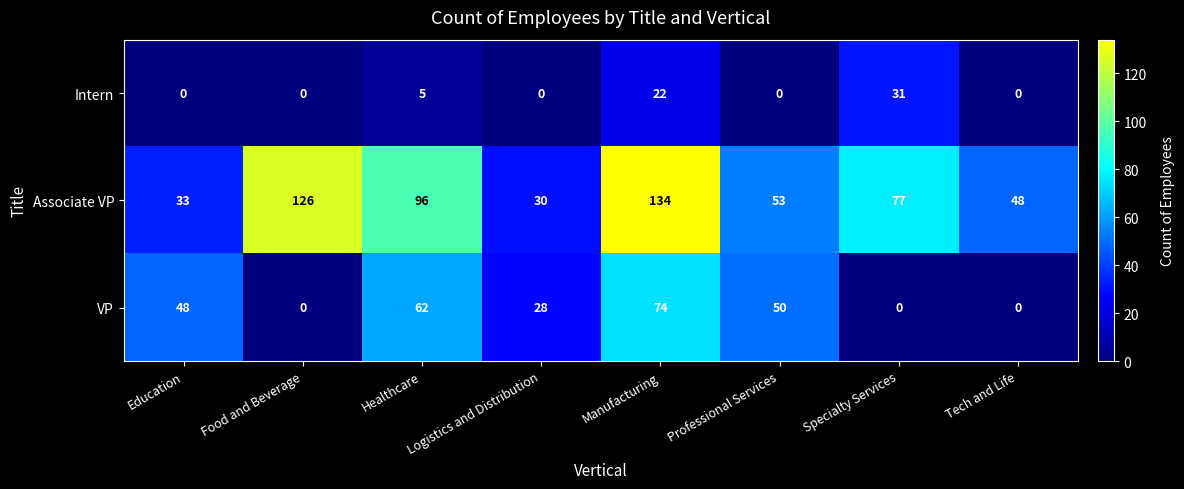

At Manufacturing, list the series in order from smallest to largest.

Intern, VP, Associate VP